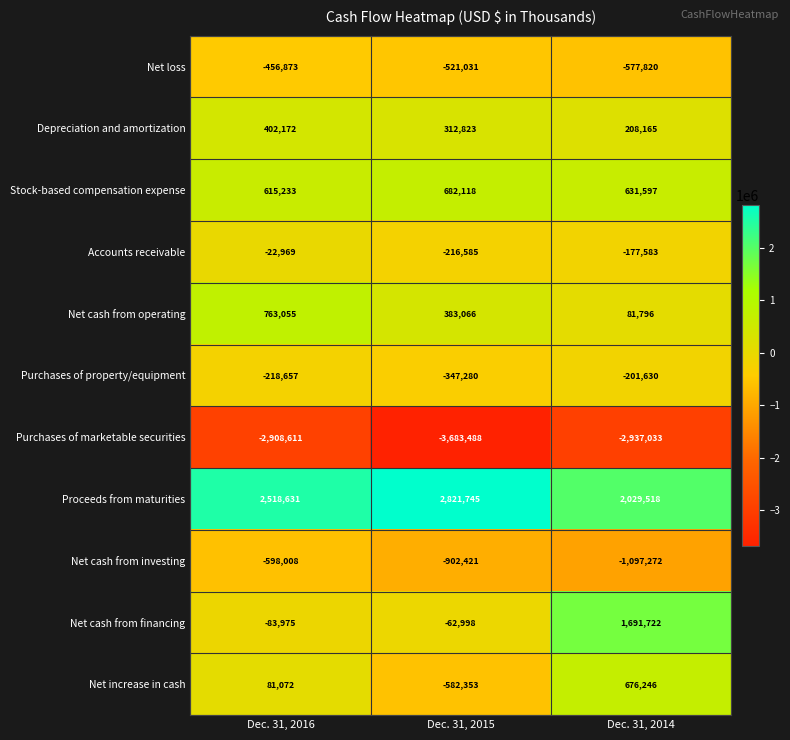

Which label corresponds to the largest value in the chart?

Dec. 31, 2015